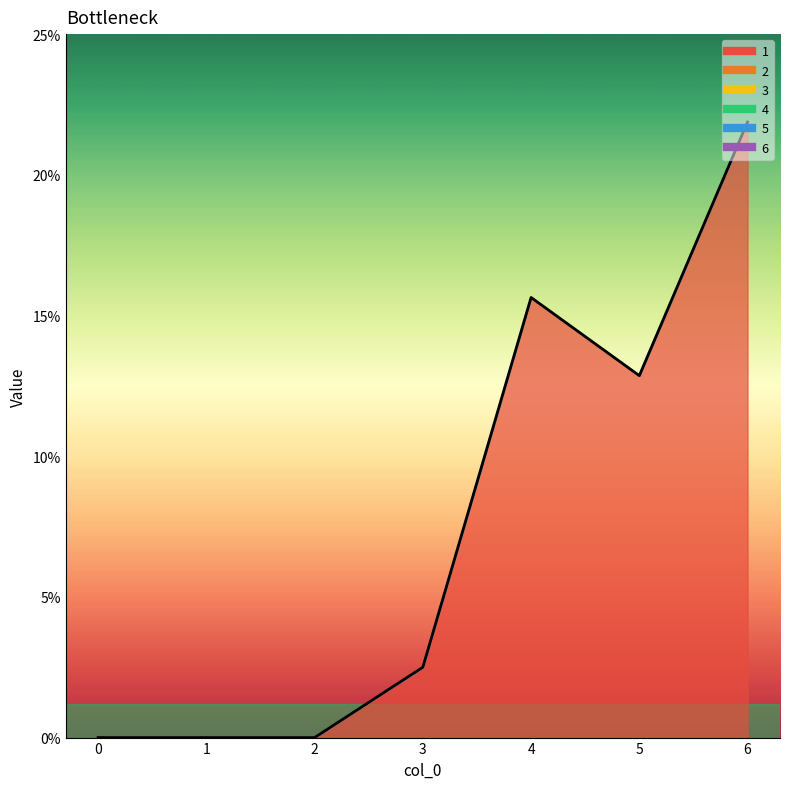

Between 4 and 5, which is larger?

4